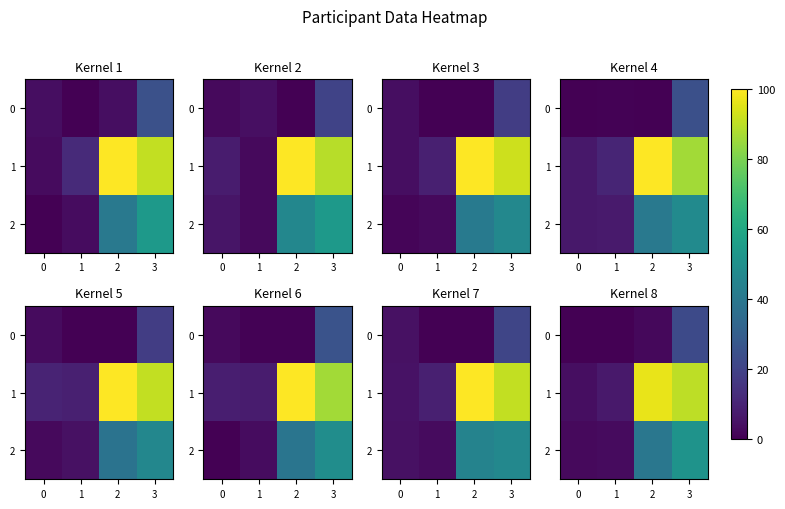

Which series changed the most between 1 and 3?

1